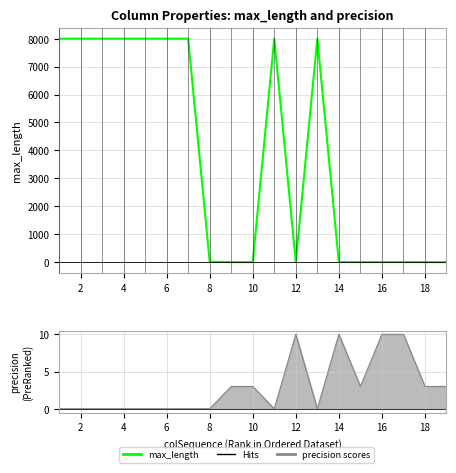

Count the number of values greater than 16.

9